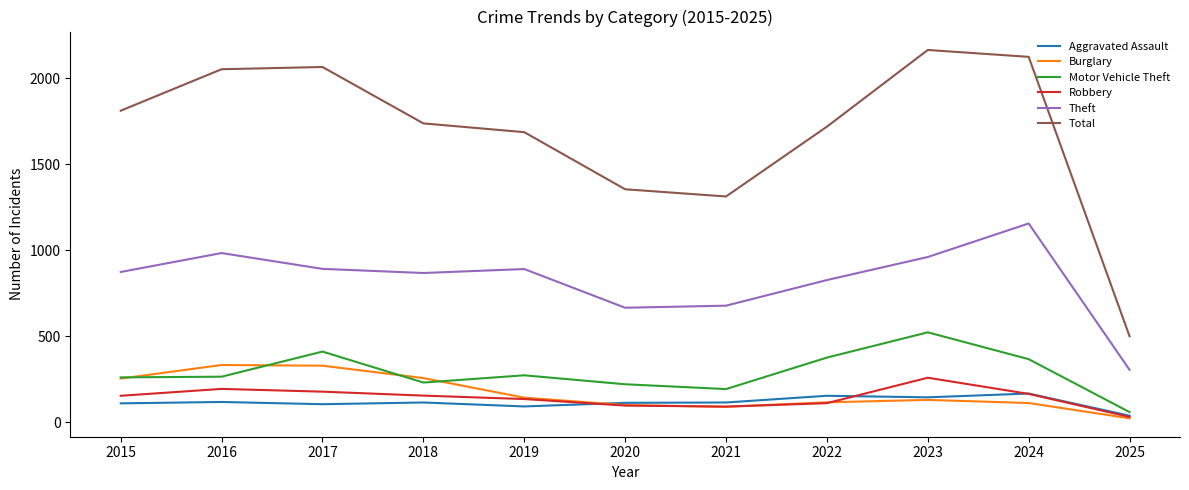

Which label corresponds to the smallest value in the chart?

2025